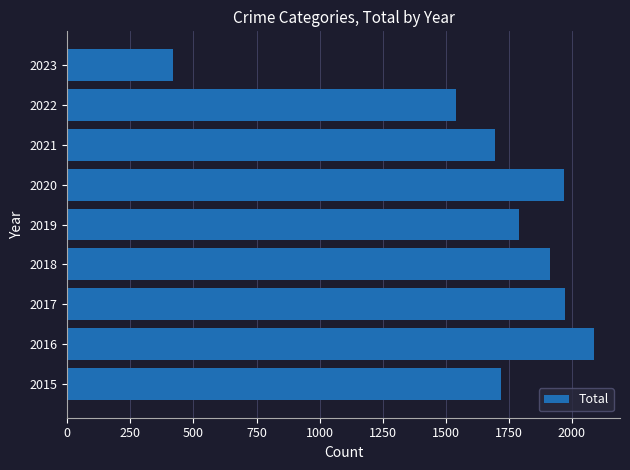

The value at 2015 is 1719. True or false?

True